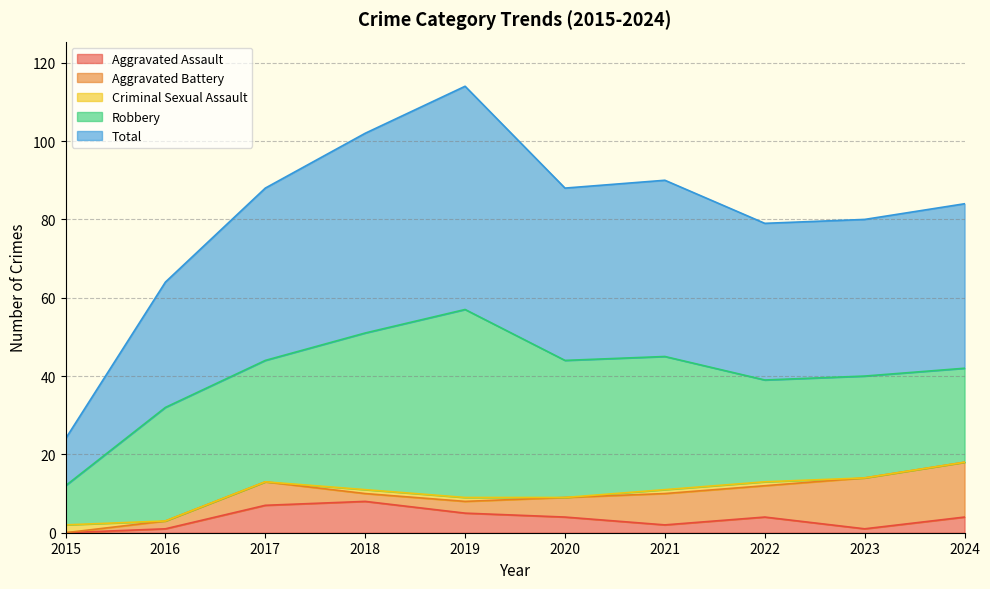

True or false: Aggravated Assault has a value of 5 at 2017.

False